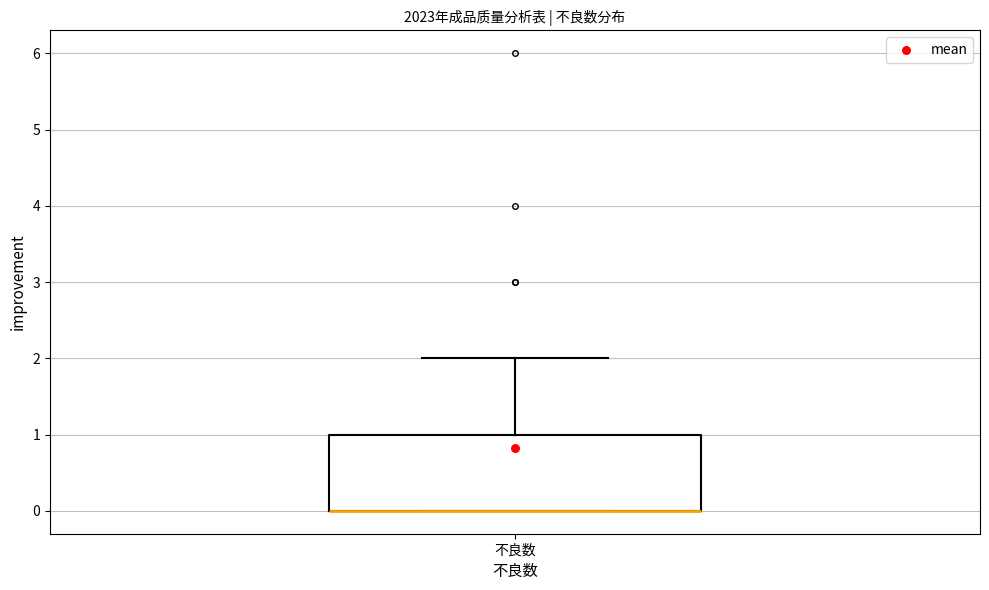

Where is the lower edge of the box for 不良数 on the y-axis? The values are not printed on the chart, so give them approximately, as read against the axis.

0